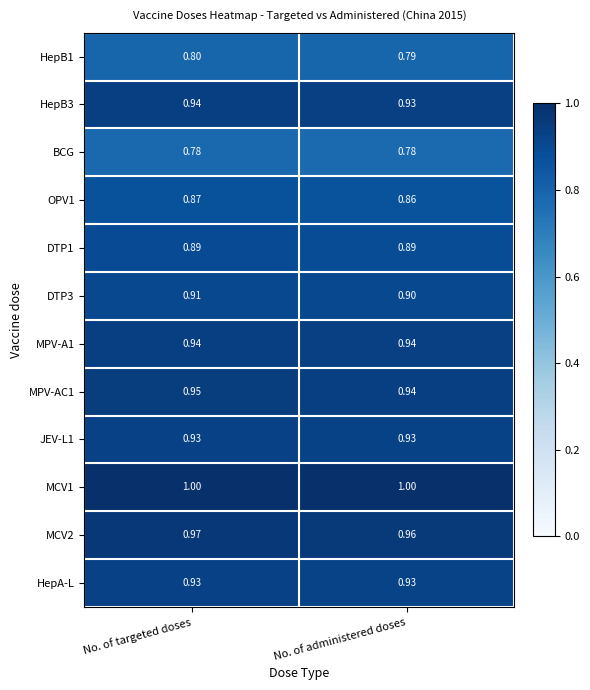

At which category is the sum across all series the highest?

No. of targeted doses